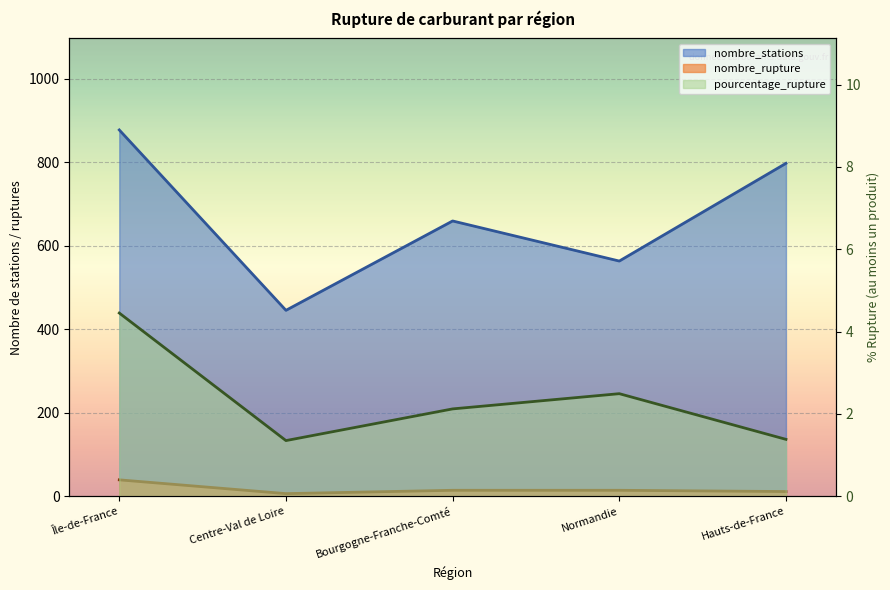

Does the chart display data point markers on the line(s)?

No